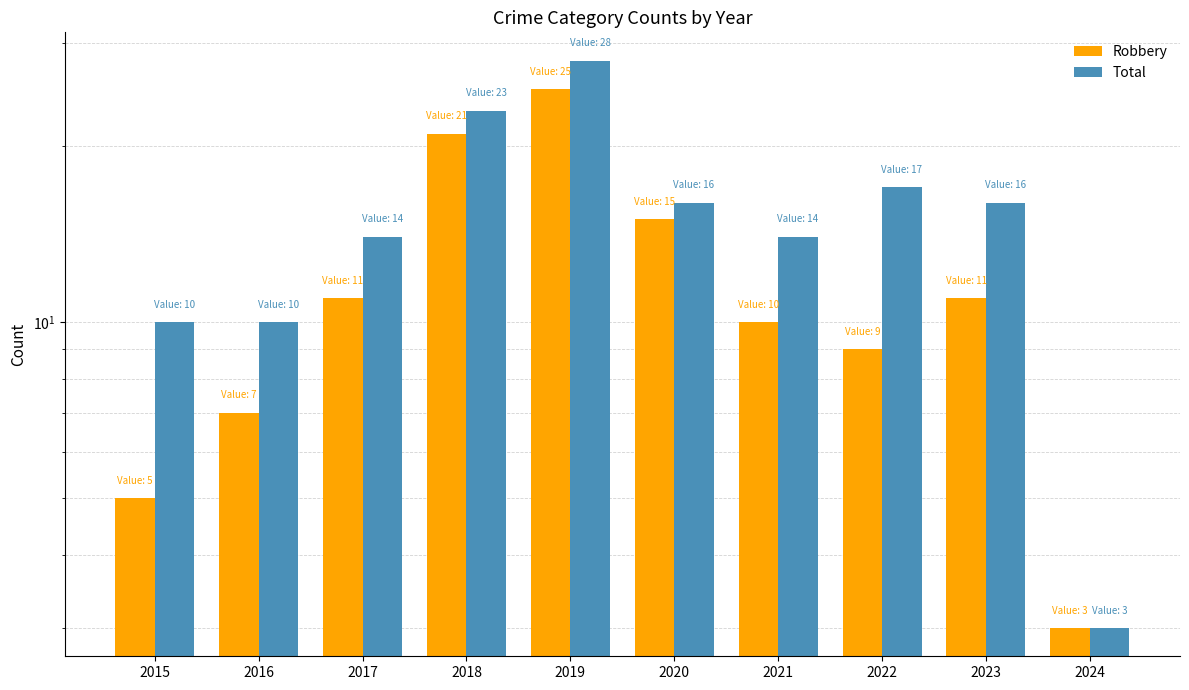

What is the difference between the Robbery values at 2019 and 2016?

18